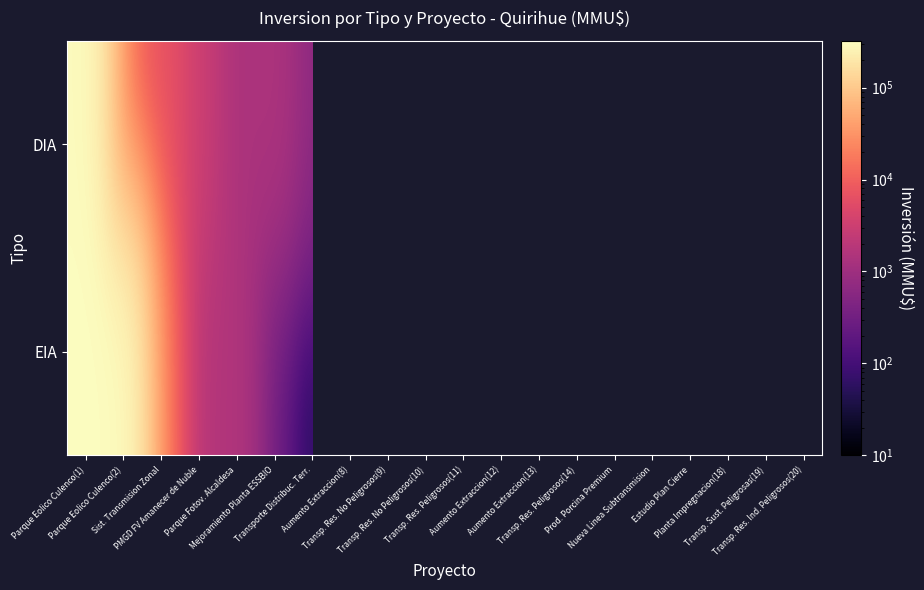

How many data points in DIA are less than 3000?

10